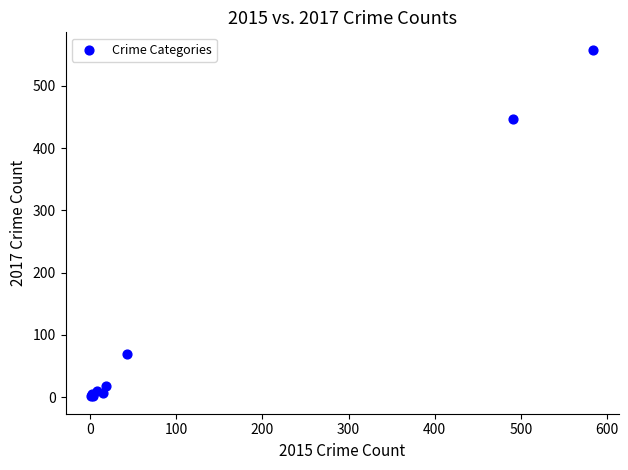

What Y value in the scatter plot is closest to 279?

447